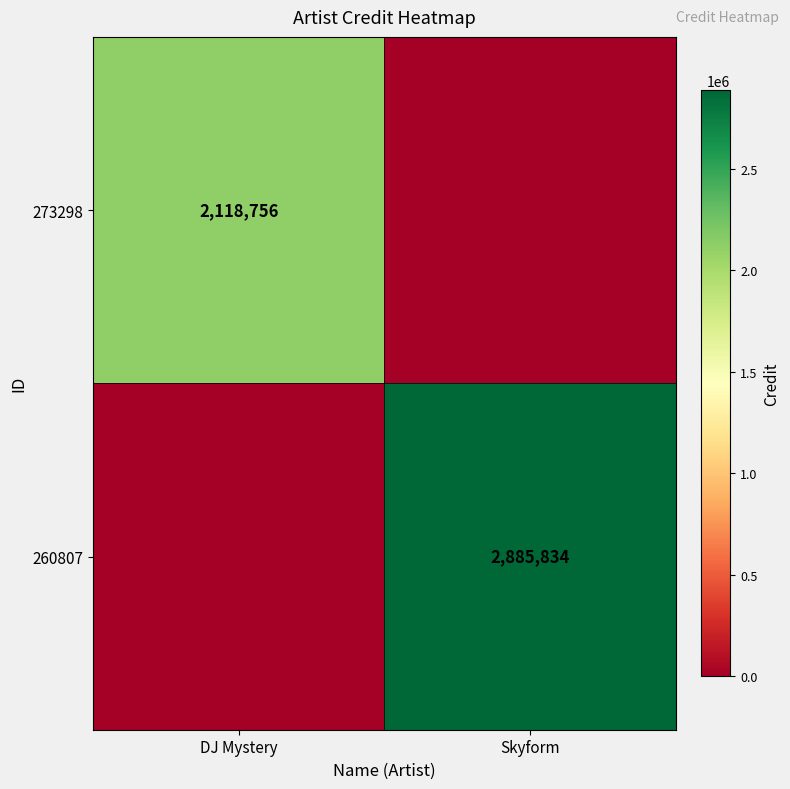

Is it true that 260807 equals 4200936 at Skyform?

False